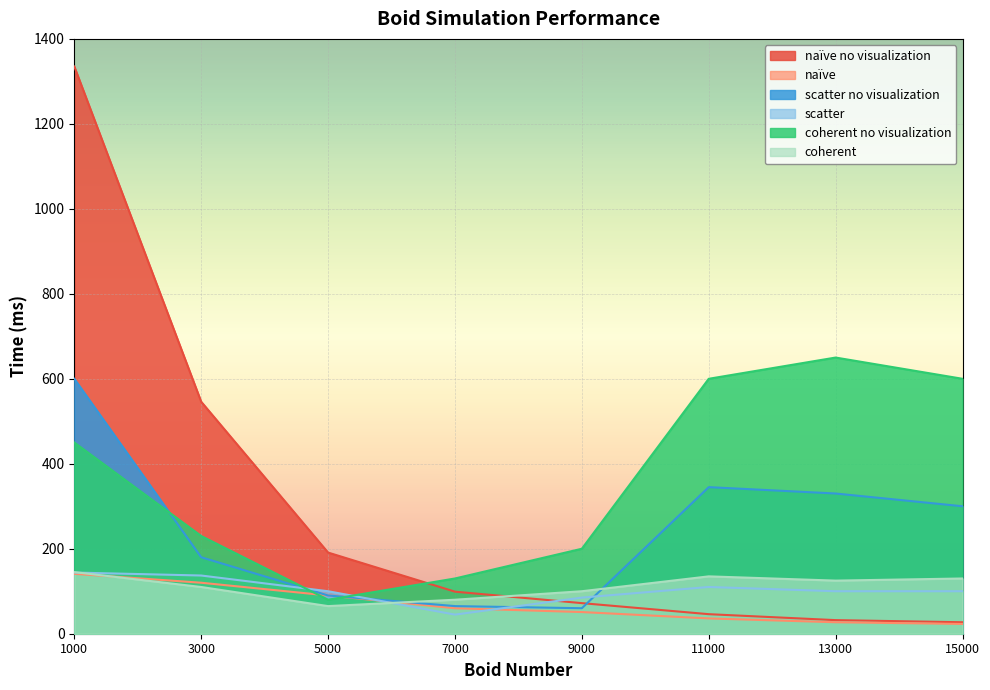

Rank the categories by scatter no visualization value from highest to lowest.

1000, 11000, 13000, 15000, 3000, 5000, 7000, 9000